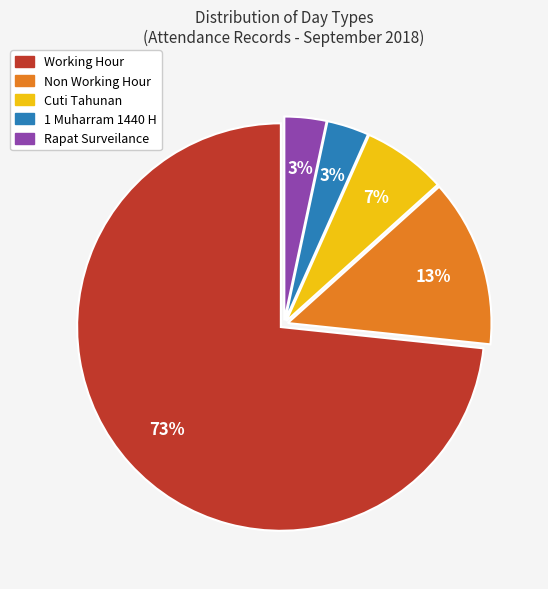

Do 1 Muharram 1440 H and Cuti Tahunan together represent more than half of the pie?

No